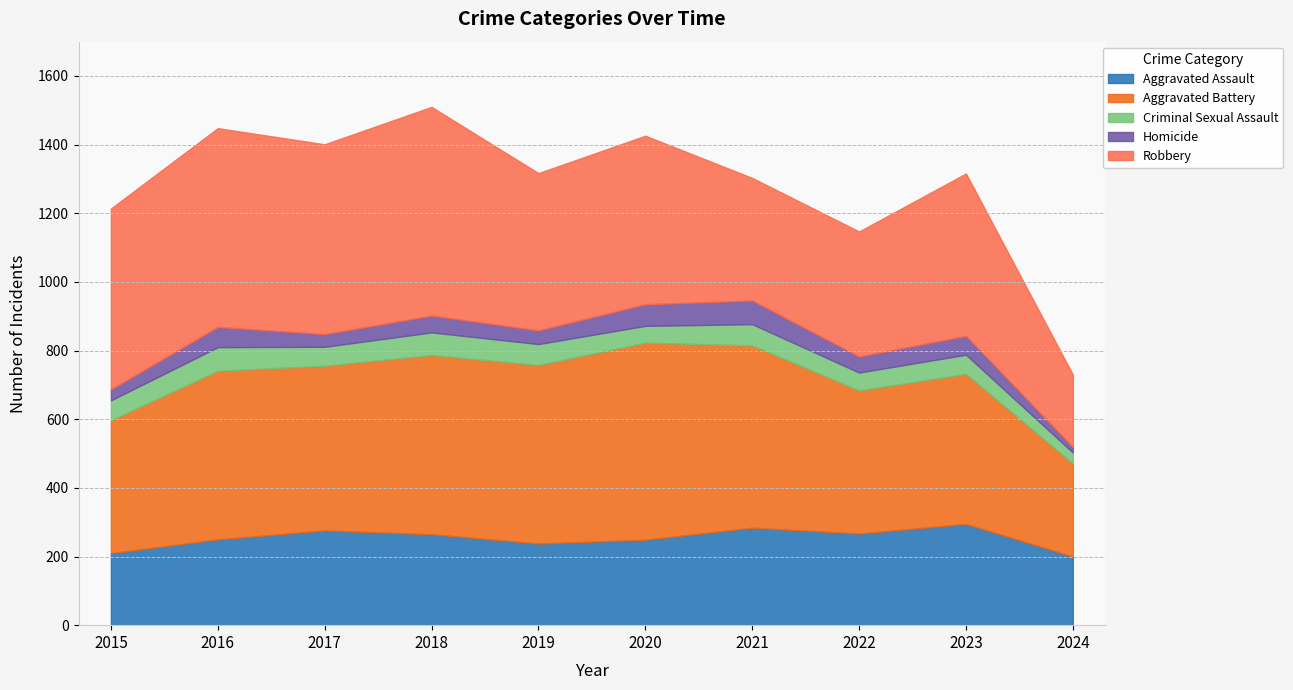

Reading right to left, list all the values displayed in this chart.

Aggravated Assault: 200	295	267	284	249	238	265	276	250	210
Aggravated Battery: 271	437	417	531	574	520	522	480	491	387
Criminal Sexual Assault: 32	56	52	62	49	61	66	55	69	58
Homicide: 16	55	47	69	63	40	49	37	59	32
Robbery: 211	473	364	357	491	458	608	553	579	527